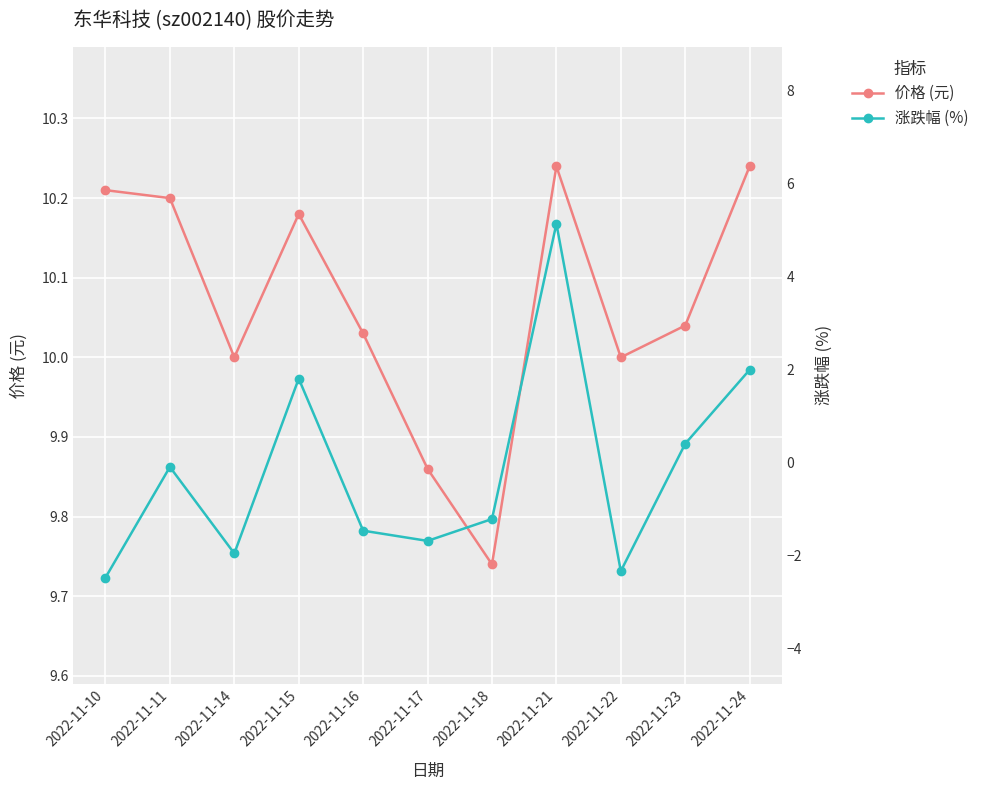

Rank the series at 2022-11-15 from lowest to highest value.

涨跌幅 (%), 价格 (元)